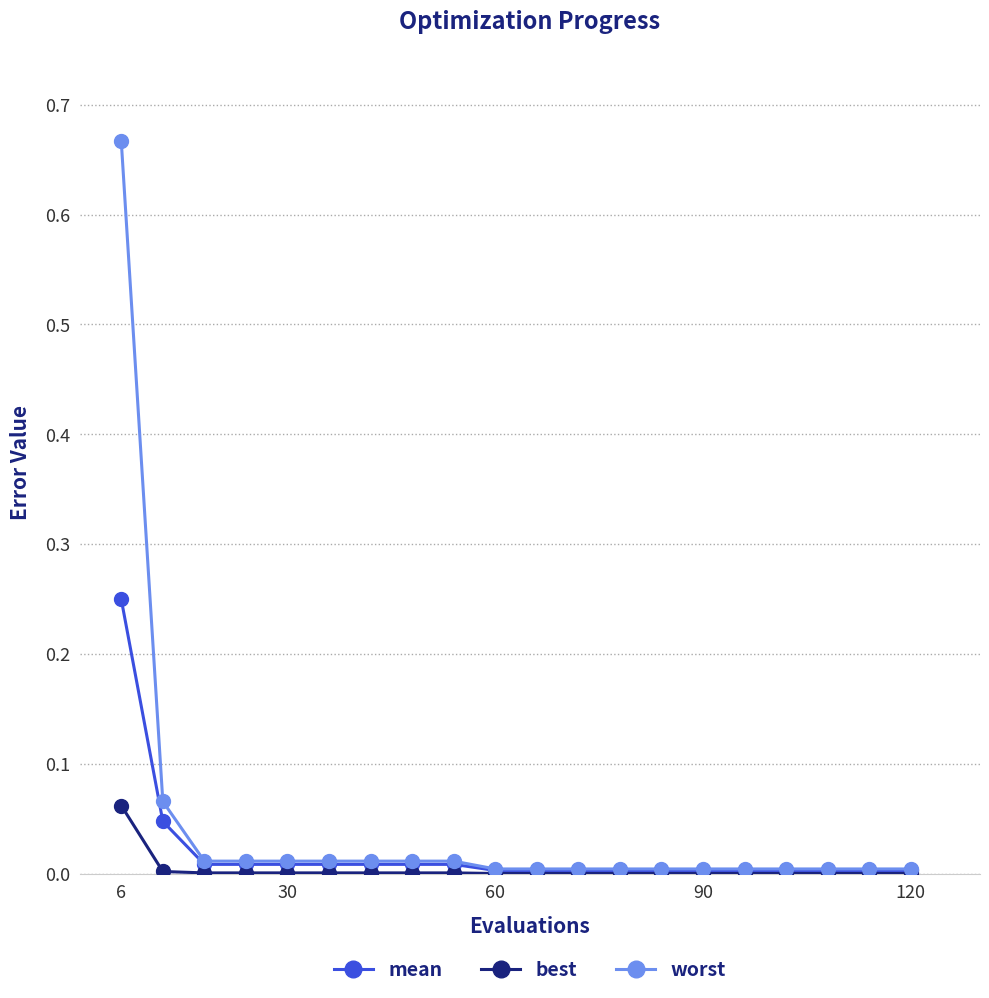

Which series has the largest range (max minus min)?

worst